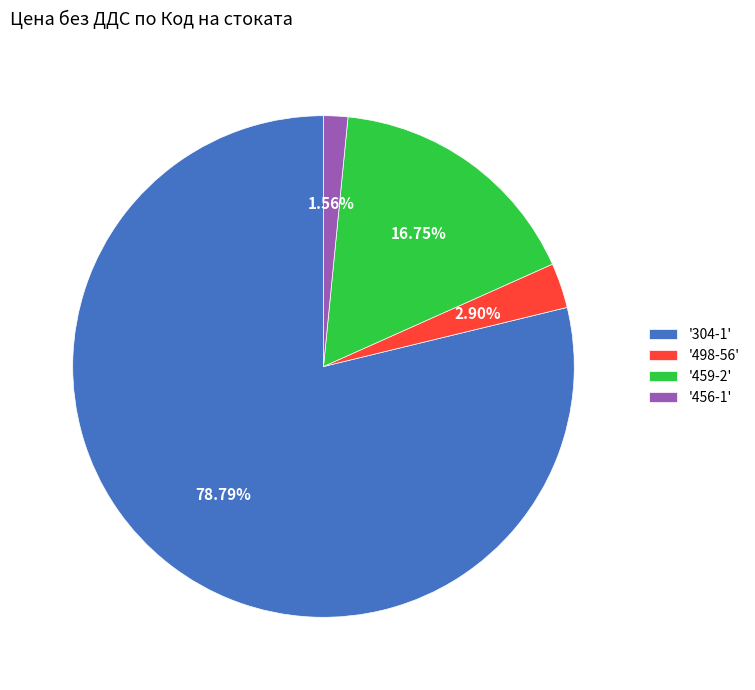

Count the number of slices in the pie.

4